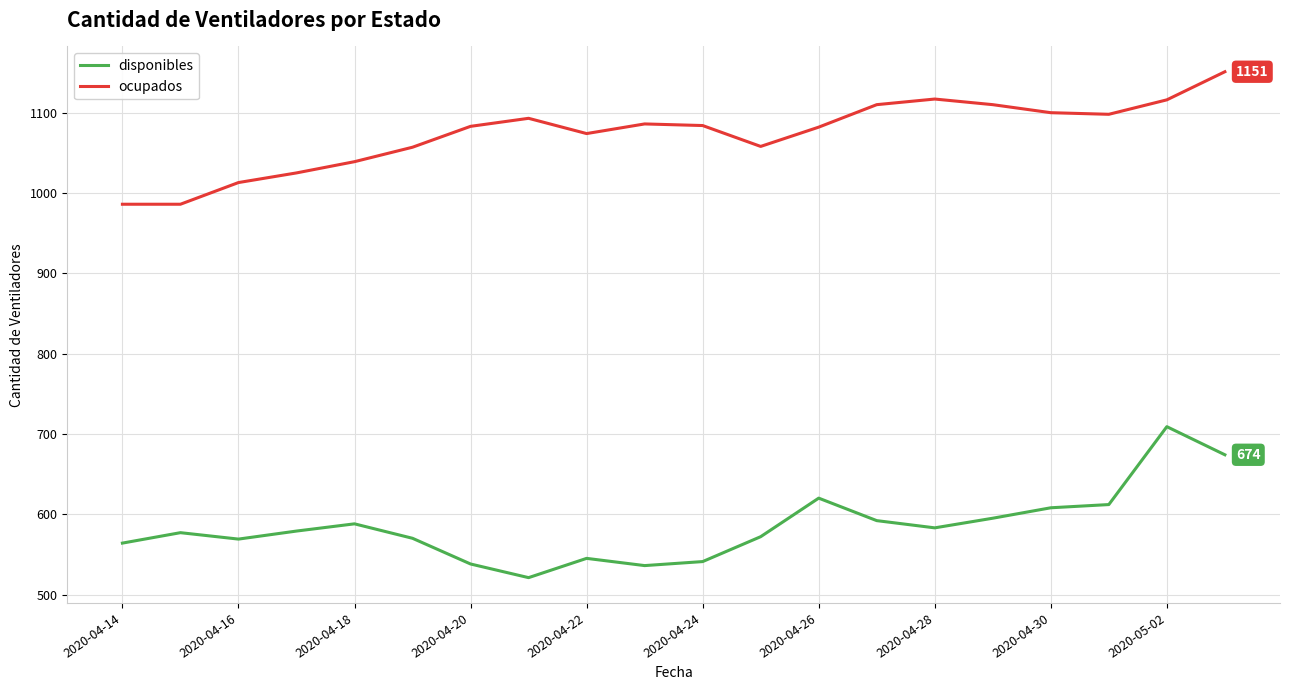

True or false: disponibles and ocupados cross at least once.

False